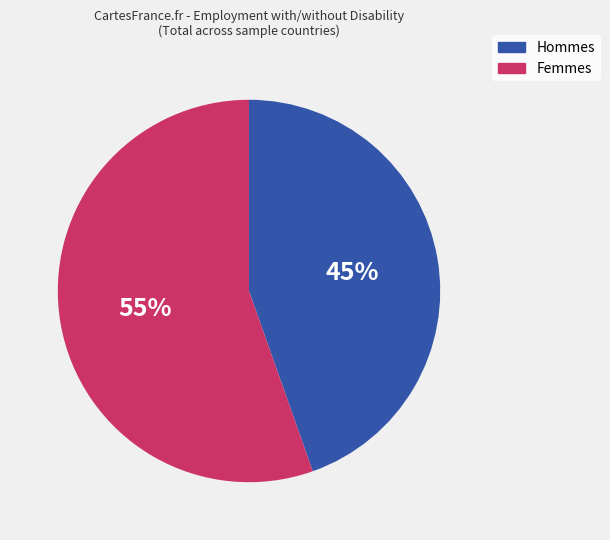

How many slices are in this pie chart?

2